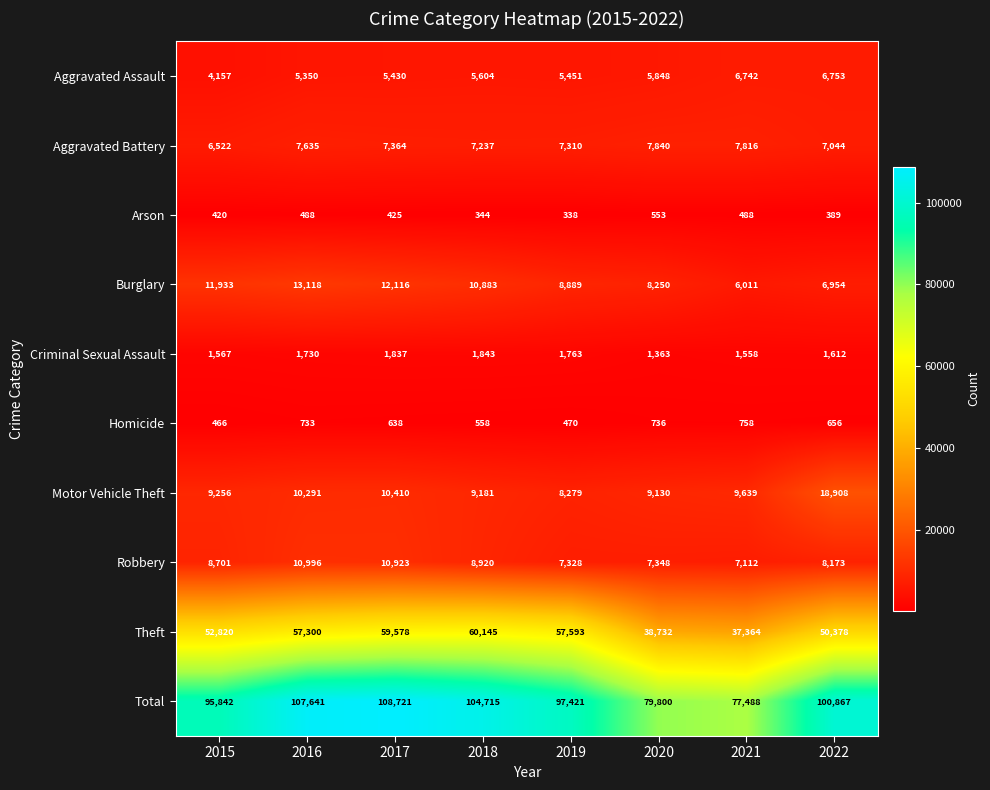

Between 2016 and 2020, which series saw the biggest shift?

Total